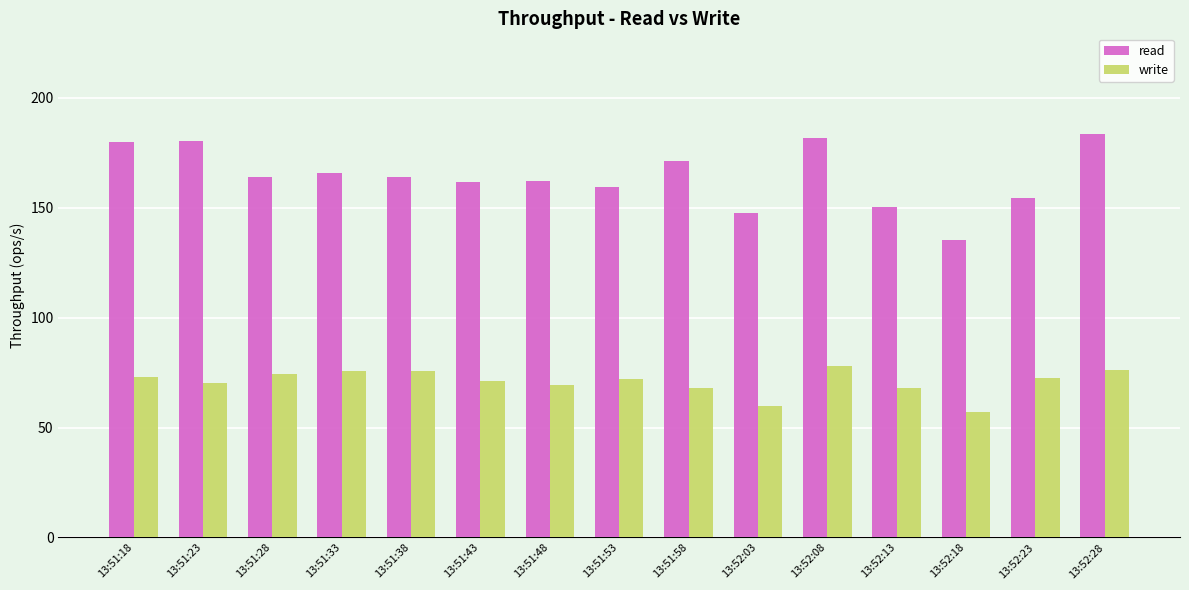

Are the bars grouped side by side (vs. stacked)?

Yes